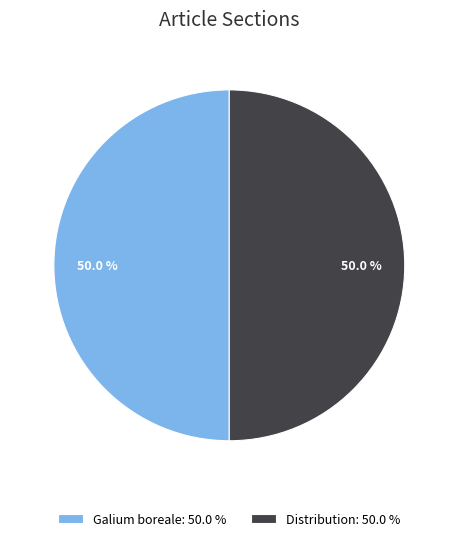

Is it true that Galium boreale is 9% of the pie?

False